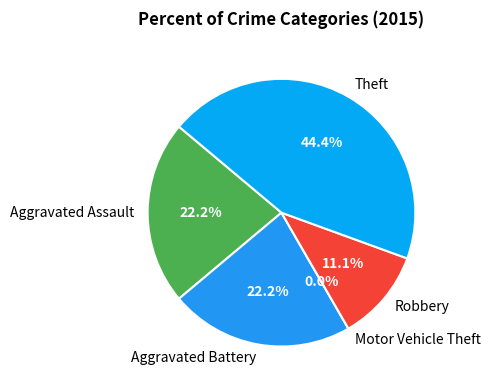

Do Aggravated Assault and Aggravated Battery together represent more than half of the pie?

No